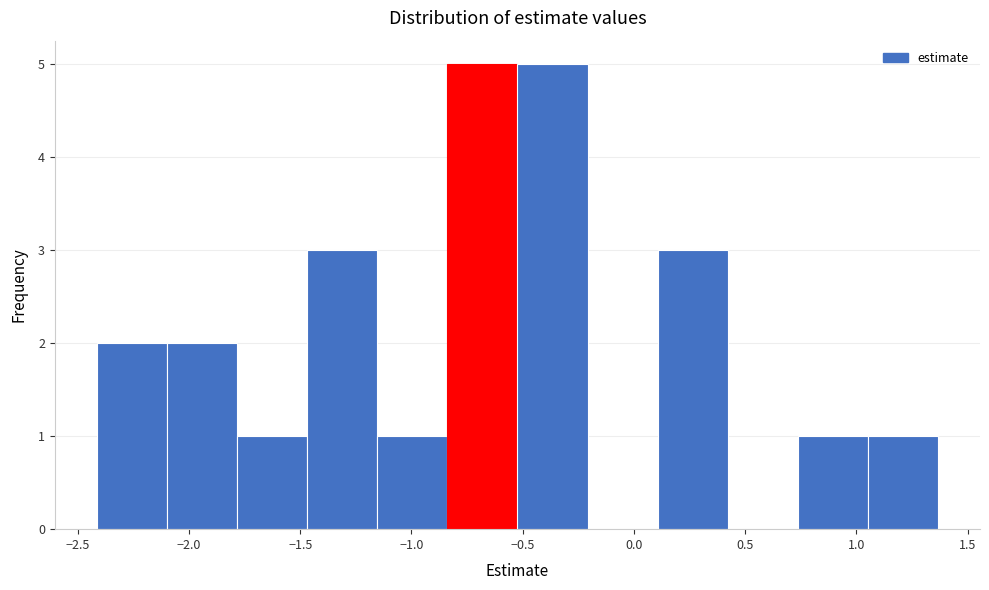

How tall is the bar that spans 0.10 to 0.40 on the x-axis? Neither the bar edges nor the heights are printed on the chart, so give them approximately, as read against the axes.

3